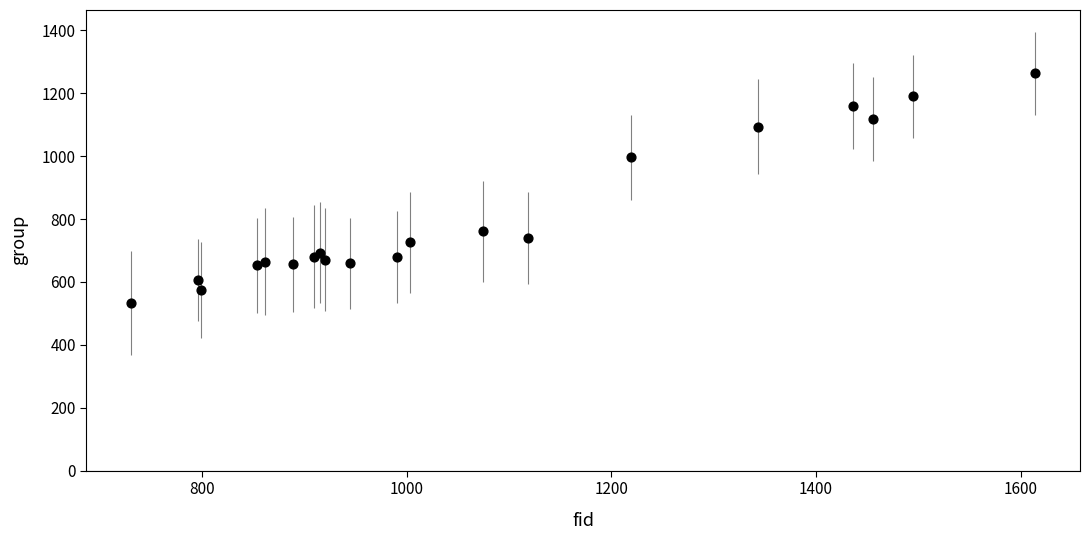

What Y value in the scatter plot is closest to 898?

996